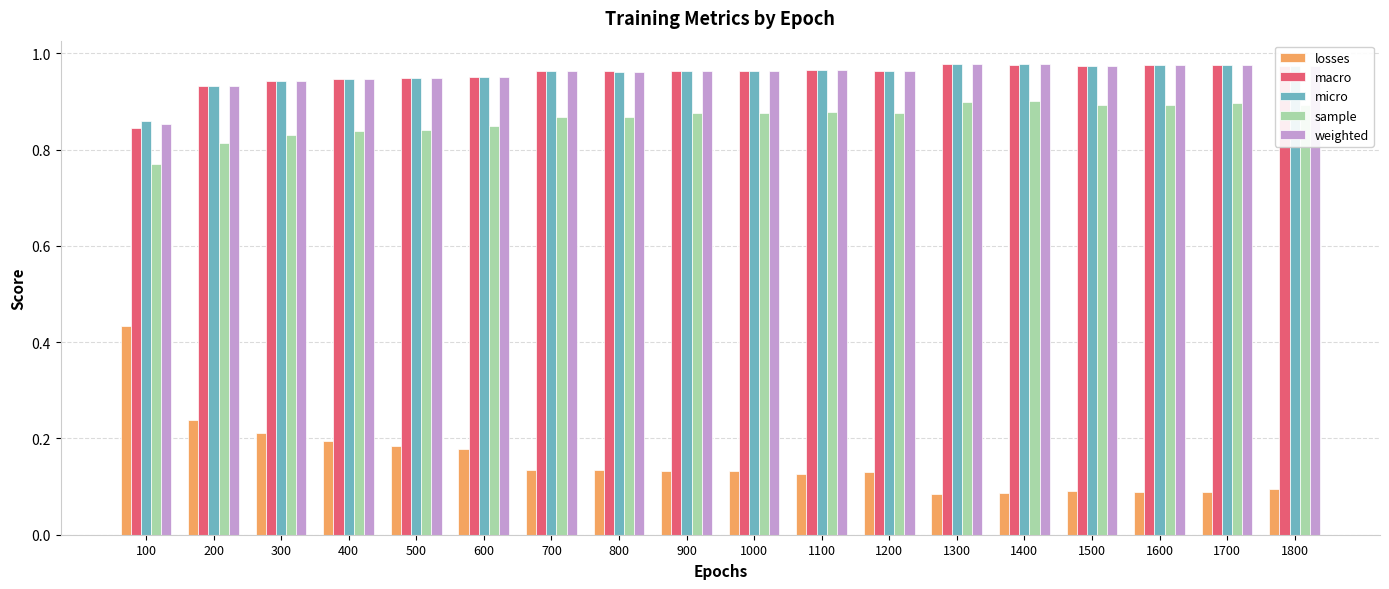

Where is sample nearest to the value 0?

100